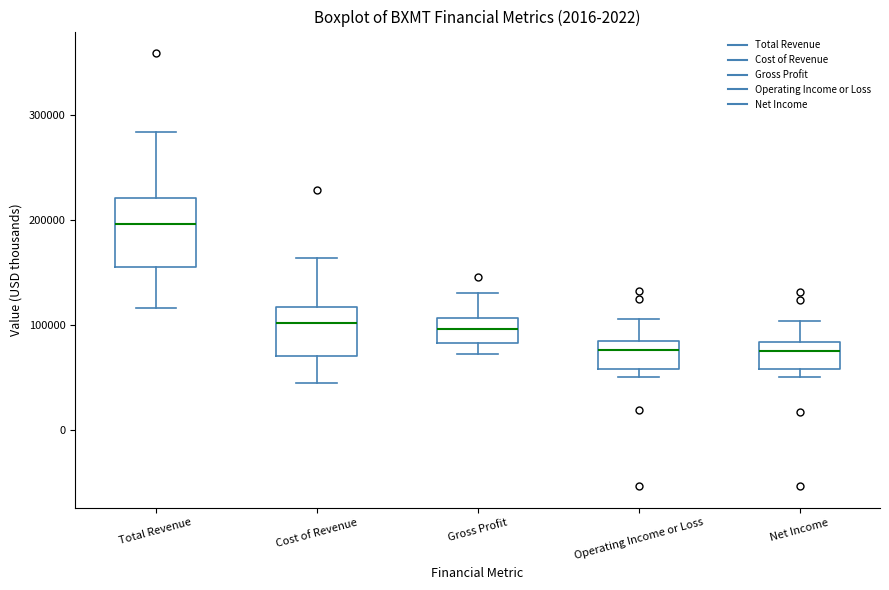

Reading left to right, read every box against the y-axis: the position of its median line, the range the box covers, and the ends of its whiskers. The values are not printed on the chart, so give them approximately, as read against the axis.

Total Revenue: median 200000, box 160000 to 220000, whiskers 120000 to 280000
Cost of Revenue: median 100000, box 70000 to 120000, whiskers 40000 to 160000
Gross Profit: median 100000, box 80000 to 110000, whiskers 70000 to 130000
Operating Income or Loss: median 80000 (just below the box's upper edge), box 60000 to 80000, whiskers 50000 to 110000
Net Income: median 80000 (just below the box's upper edge), box 60000 to 80000, whiskers 50000 to 100000